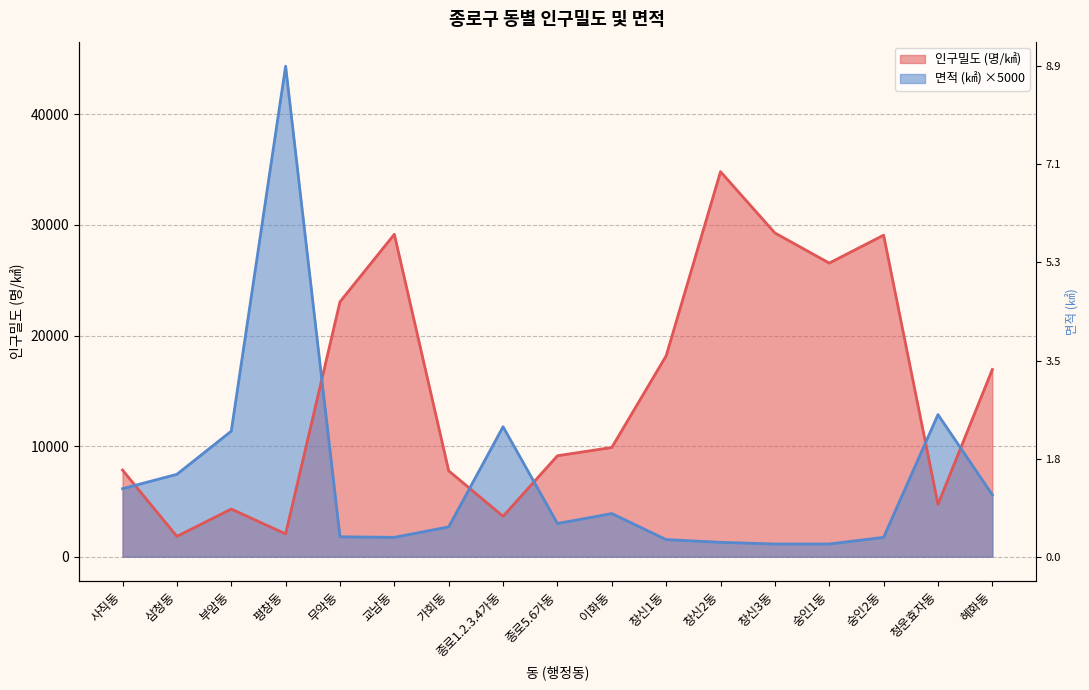

Which series has the largest total across all categories?

인구밀도 (명/㎢)